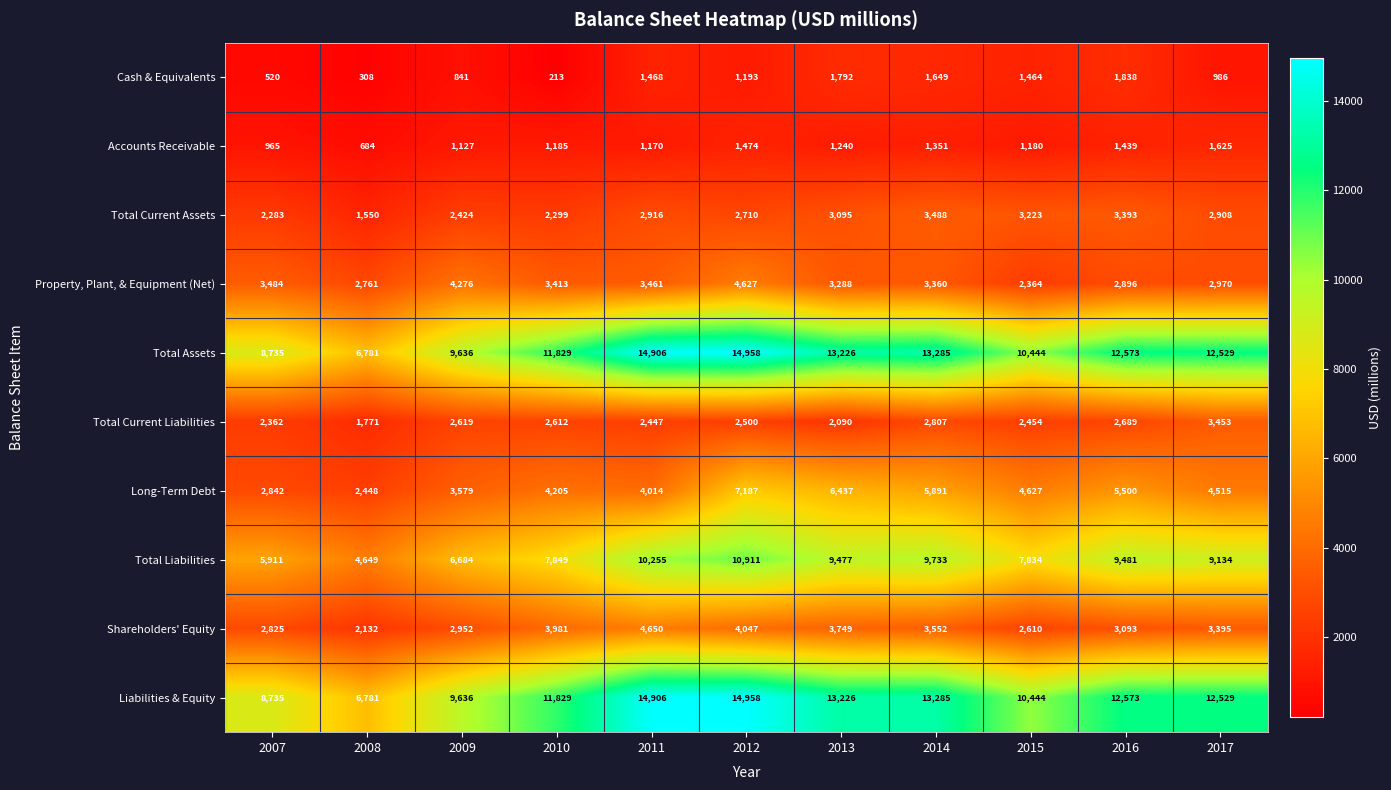

What is the approximate value of Total Assets at 2016?

12573